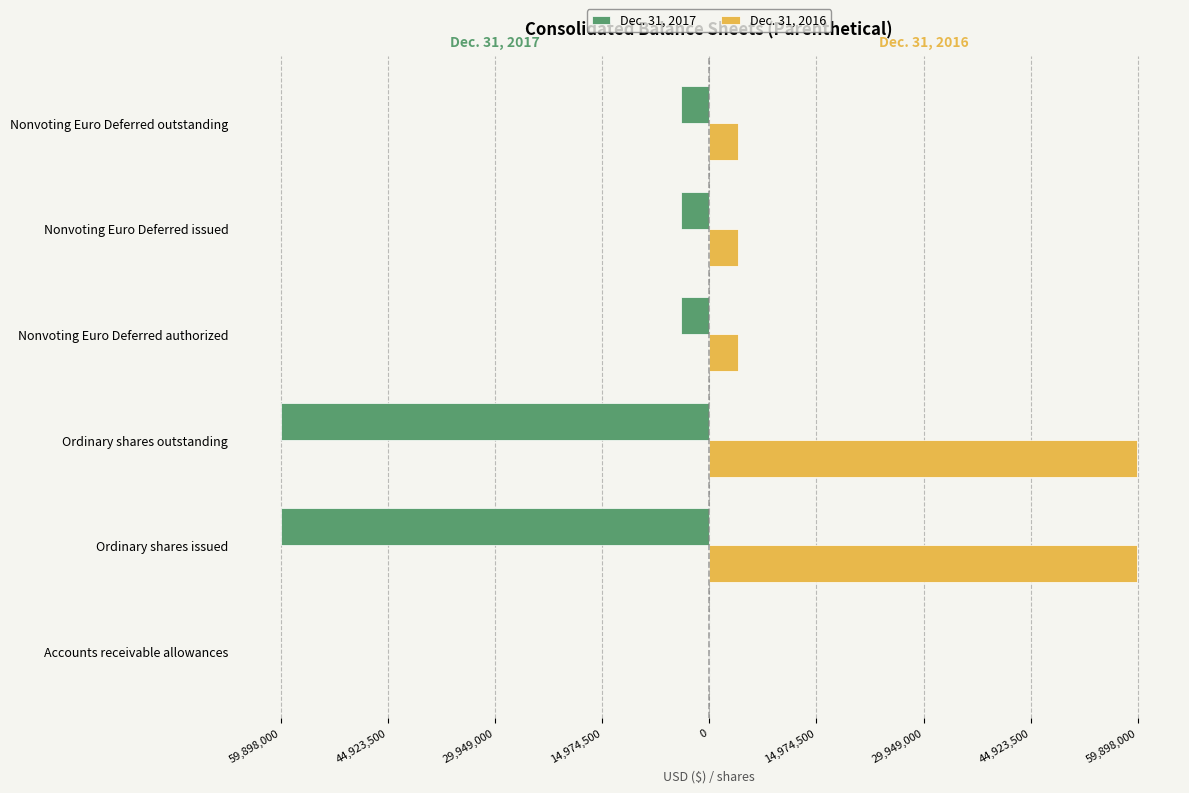

What are all the series names shown in the legend?

Dec. 31, 2017, Dec. 31, 2016